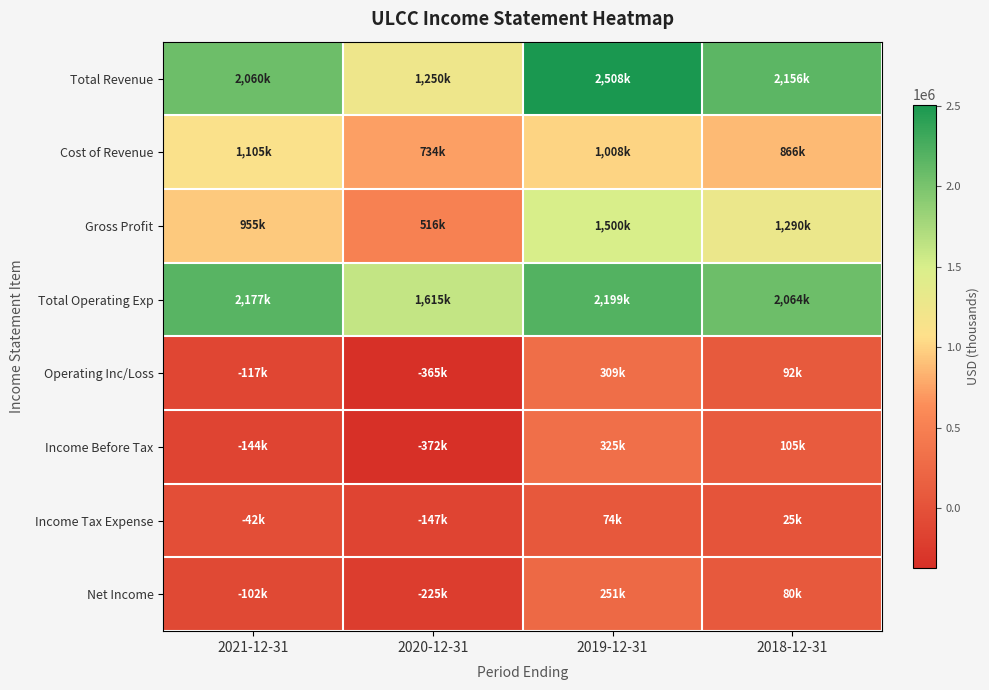

At 2019-12-31, list the series in order from largest to smallest.

Total Revenue, Total Operating Exp, Gross Profit, Cost of Revenue, Income Before Tax, Operating Inc/Loss, Net Income, Income Tax Expense